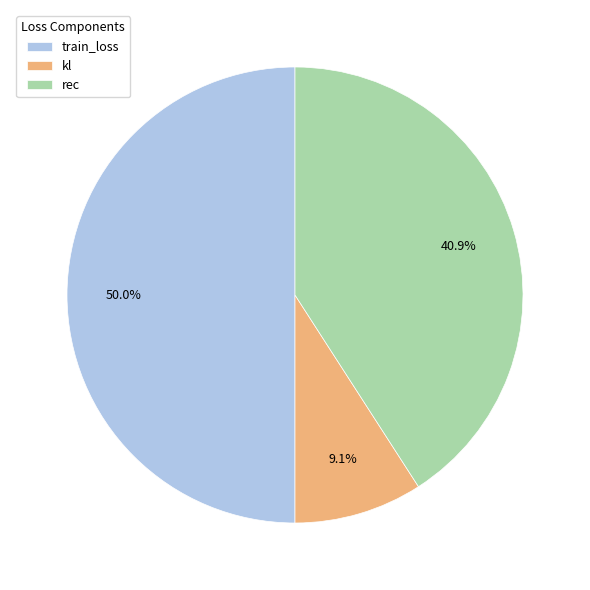

What is the total percentage of train_loss and rec?

90.9%